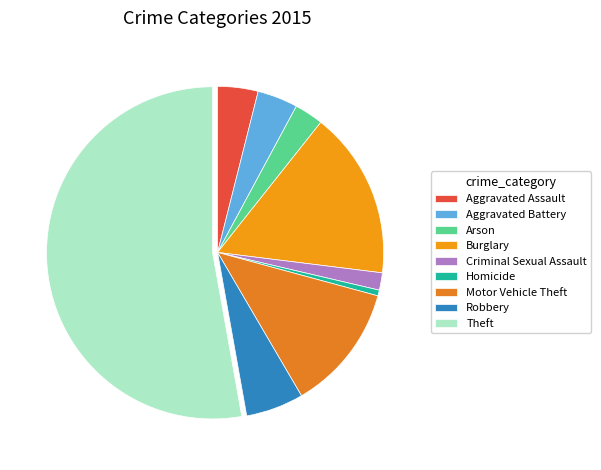

Rank the categories by value from highest to lowest.

Theft, Burglary, Motor Vehicle Theft, Robbery, Aggravated Assault, Aggravated Battery, Arson, Criminal Sexual Assault, Homicide